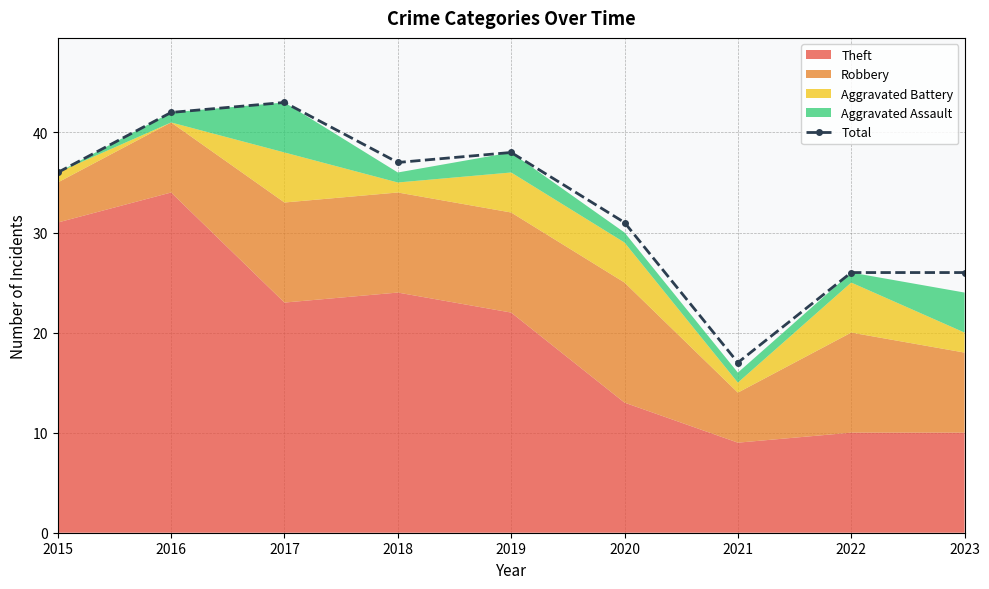

List the labels in order of value, largest first.

2017, 2016, 2019, 2018, 2015, 2020, 2022, 2023, 2021